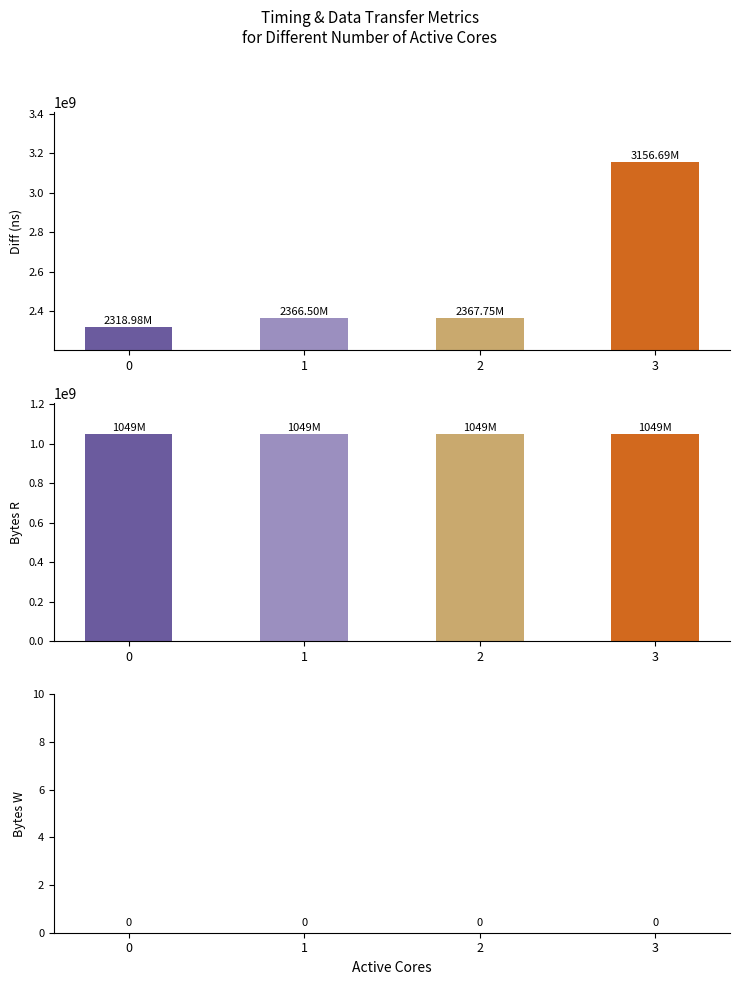

Between 0 and 1, which series saw the biggest shift?

Diff (ns)